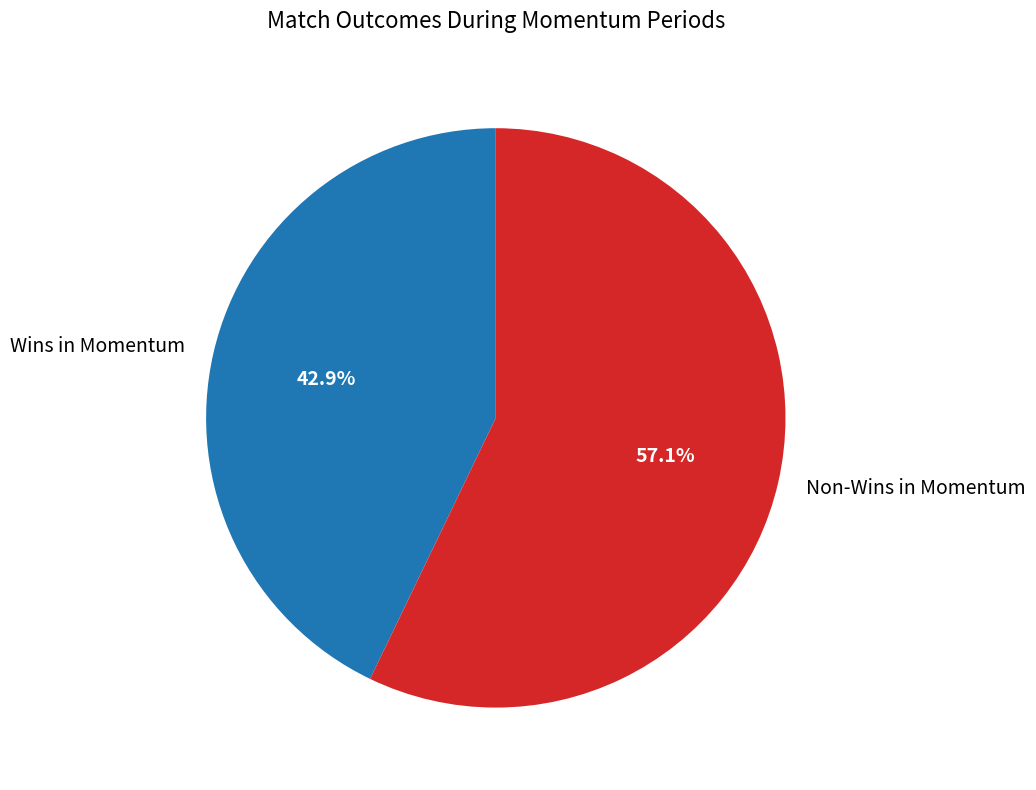

Which category has the smallest portion of the pie?

Wins in Momentum